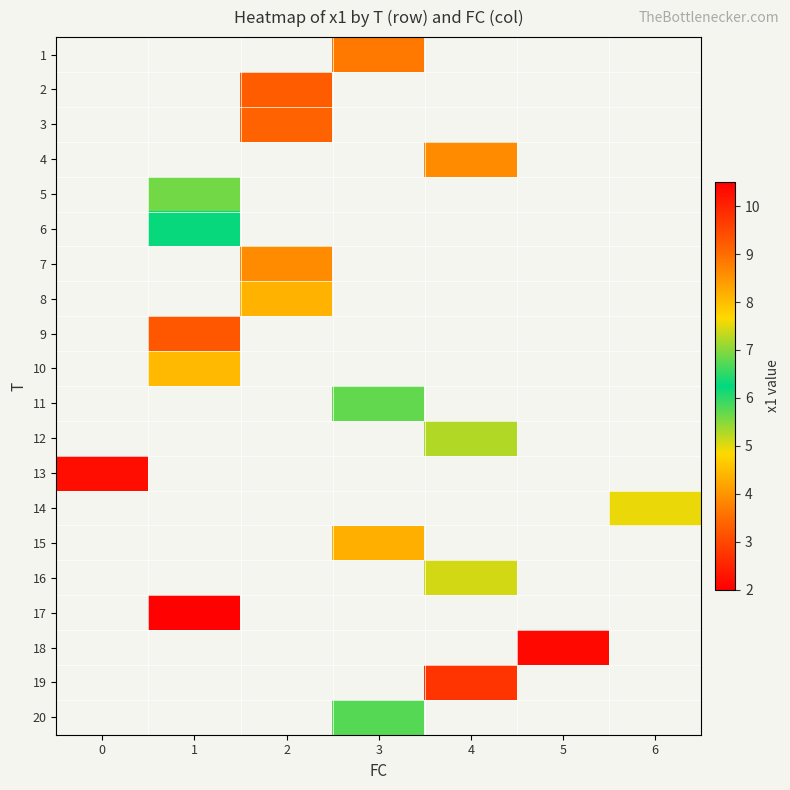

Which has a higher value, 6 or 3?

3